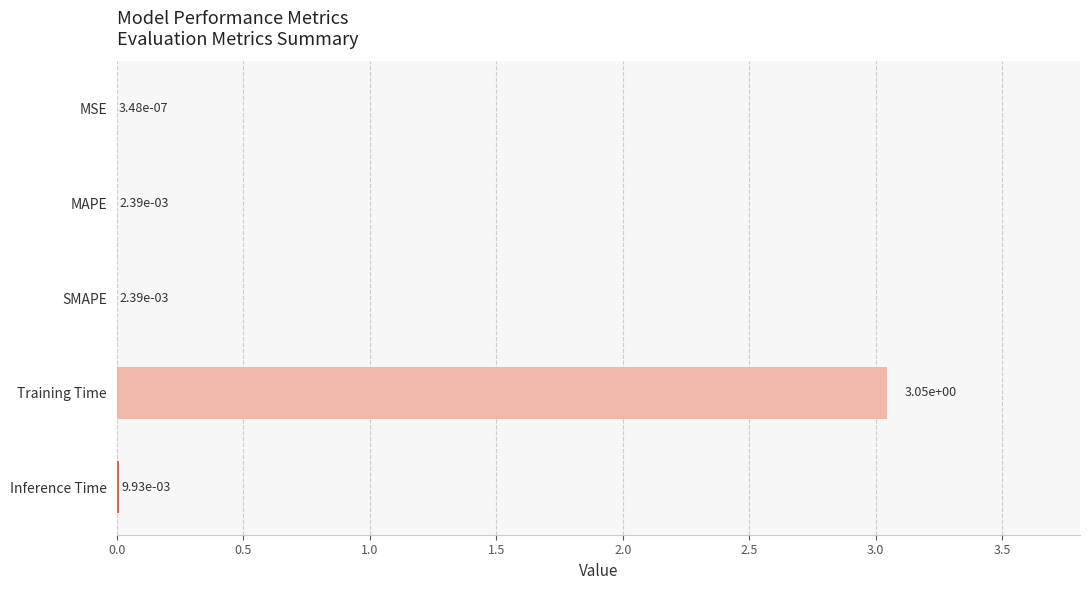

Which category has the highest value across all series?

Training Time